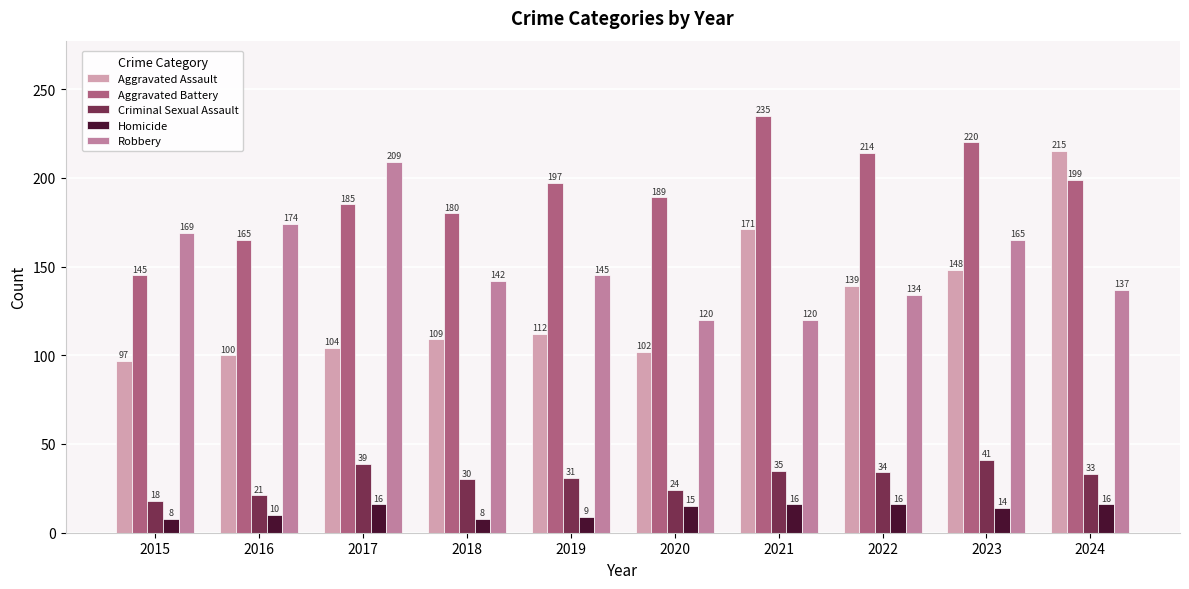

What are all the series names shown in the legend?

Aggravated Assault, Aggravated Battery, Criminal Sexual Assault, Homicide, Robbery